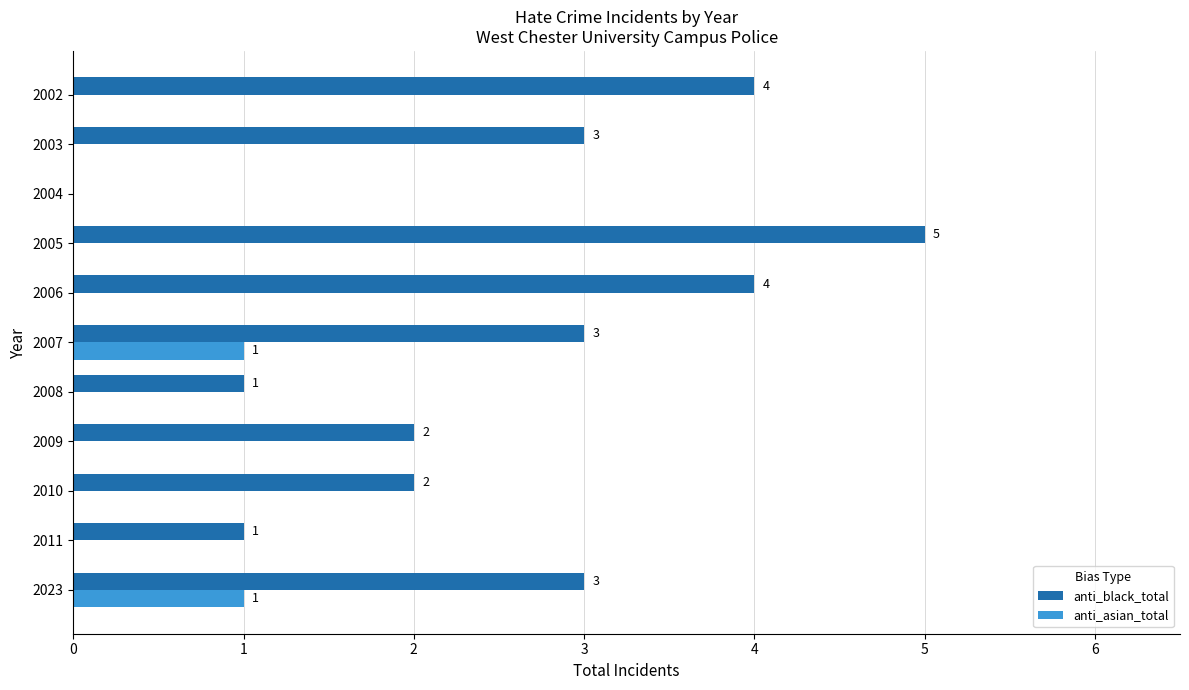

What is the maximum value shown in the chart?

5